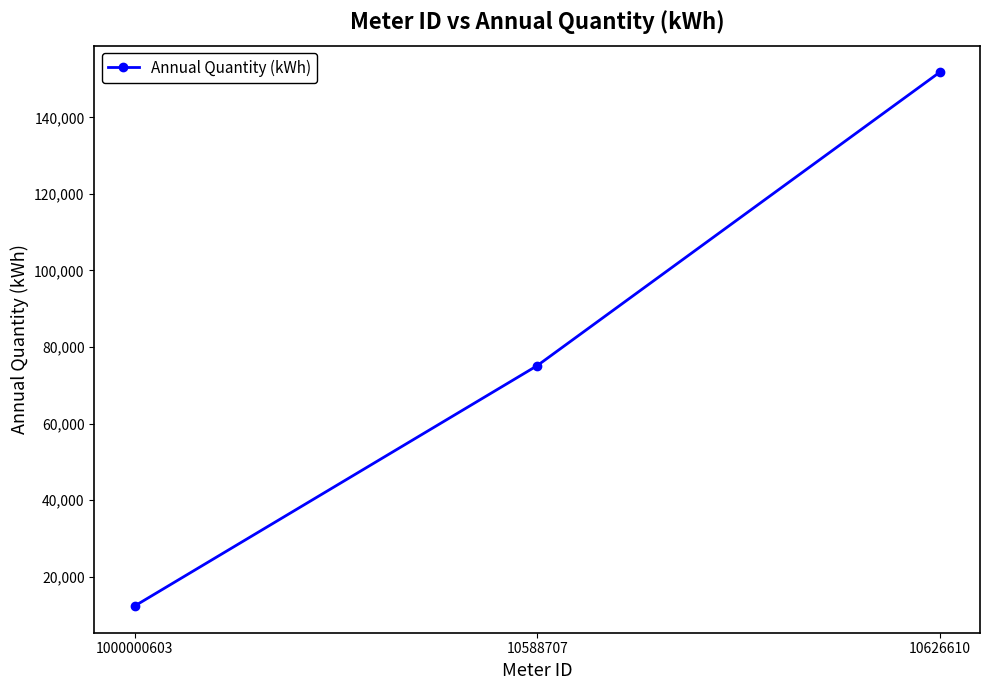

The chart shows a value of 12337 at 1000000603. True or false?

True